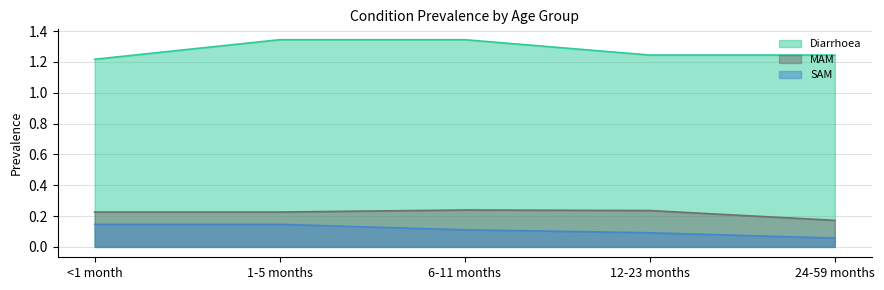

True or false: Diarrhoea and SAM cross at least once.

False